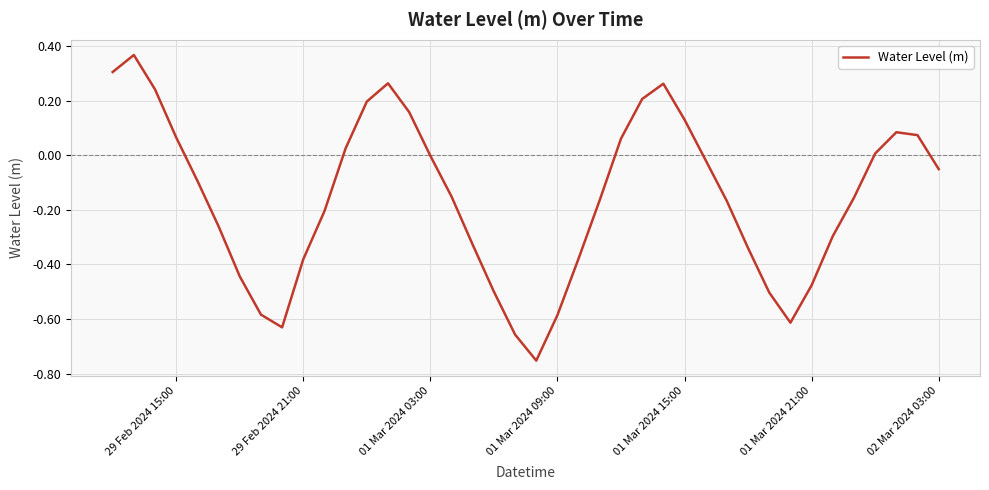

Does the chart have visible grid lines?

Yes